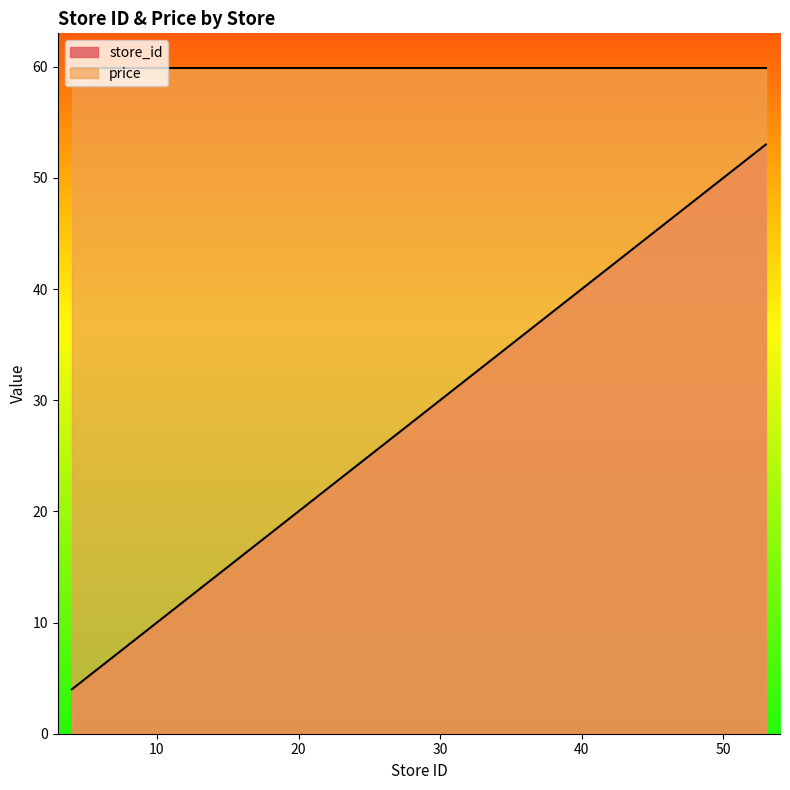

What is the sum of the values at 18 and 50?

68